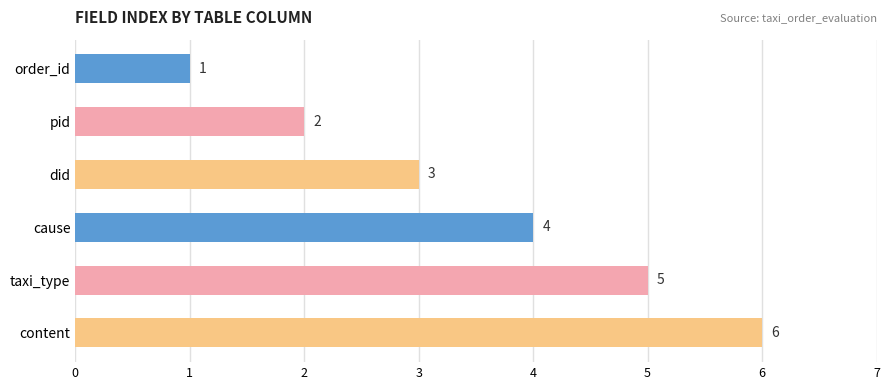

What is the sum of all values?

21